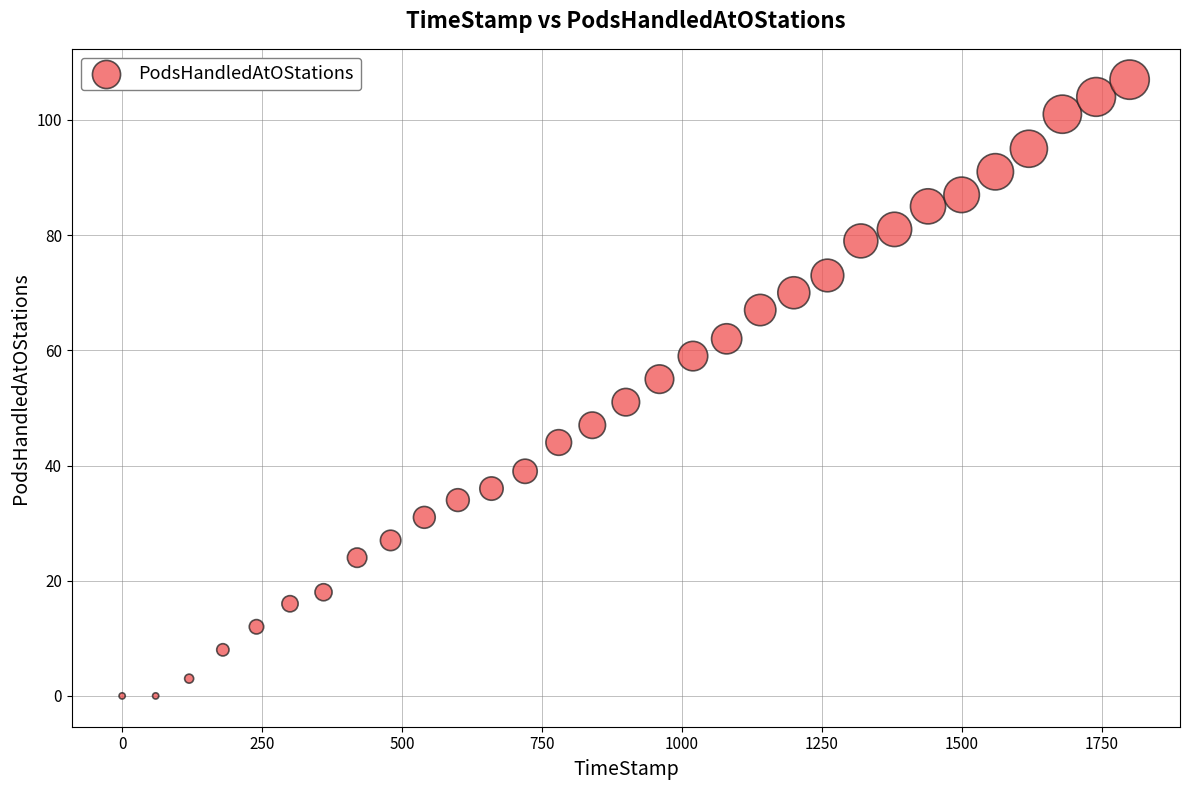

What is the range of Y values (max minus min)?

107